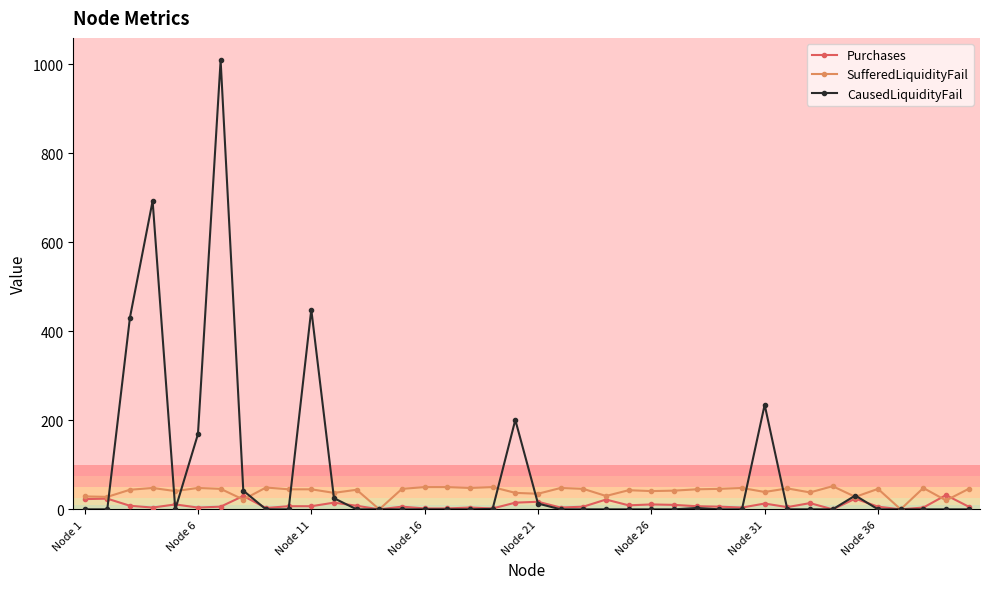

What is the sum of all SufferedLiquidityFail values?

1595